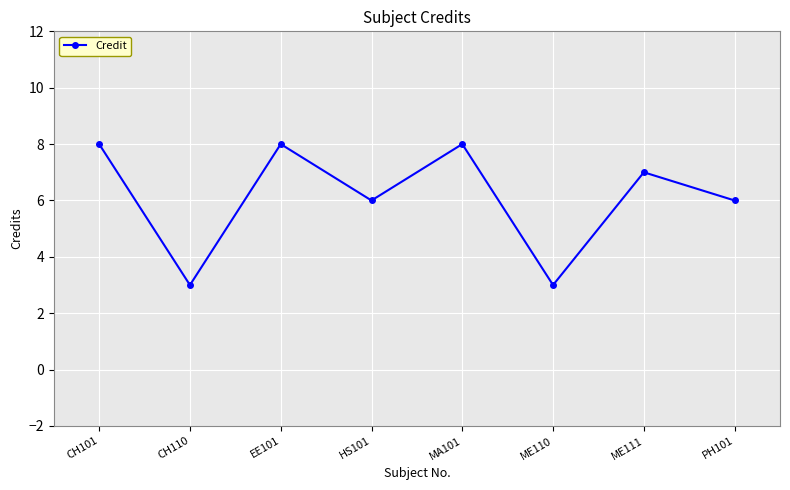

Is it true that the value at HS101 is 6?

True